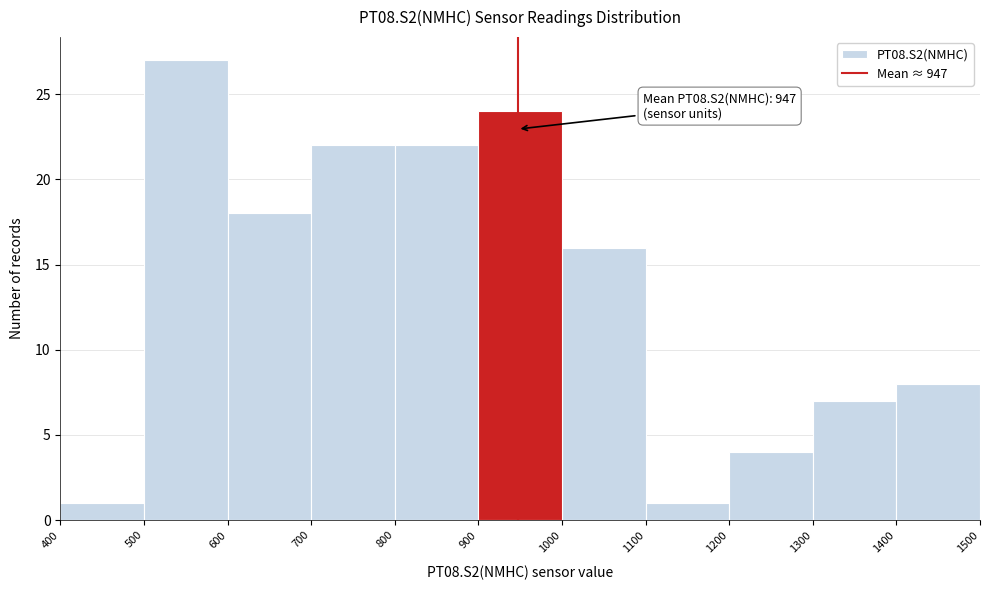

Over which range of the x-axis is the bar tallest?

500 to 600